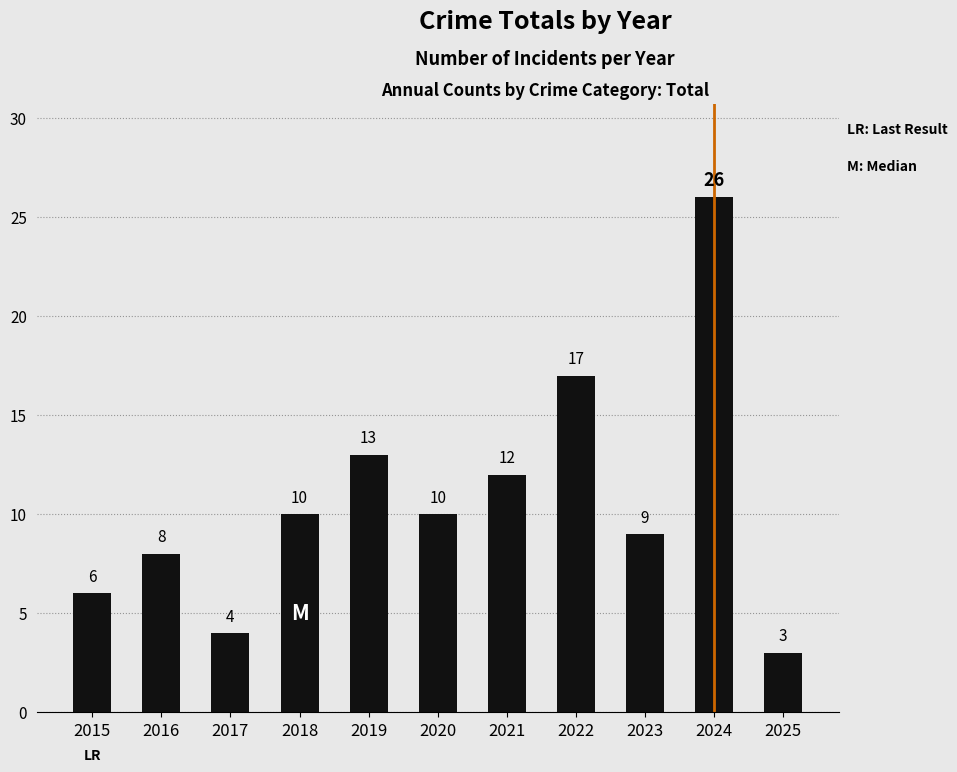

The chart shows a value of 10 at 2024. True or false?

False